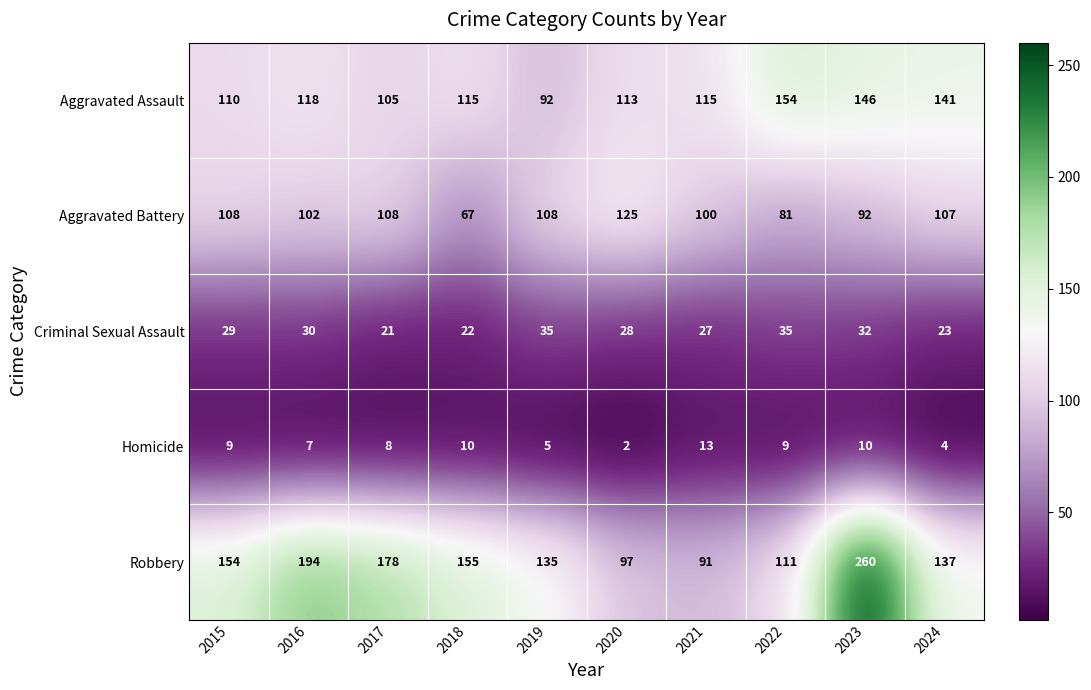

Where is Robbery nearest to the value 175?

2017